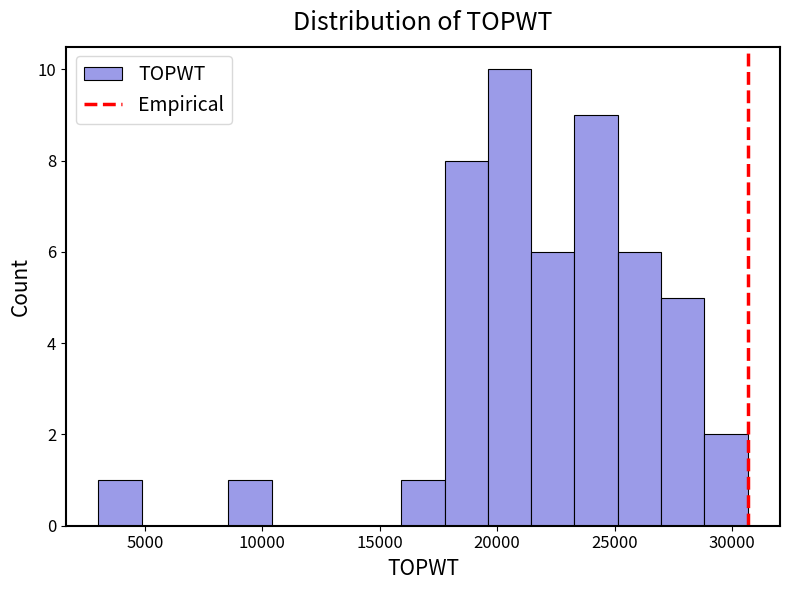

Read against the x-axis, roughly where is the centre of the tallest bar?

20500